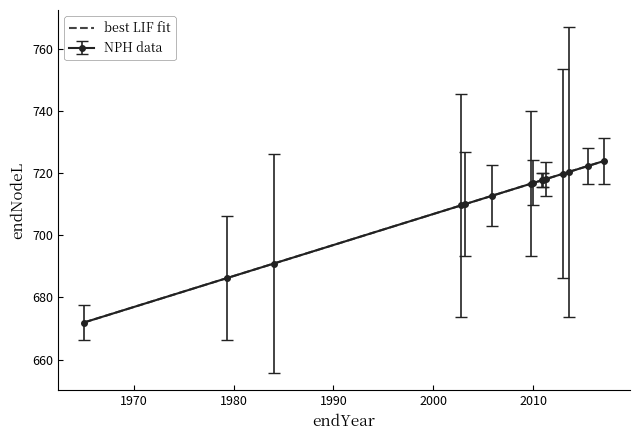

What is the value of the NPH data point at the 9th from the left?

717.8